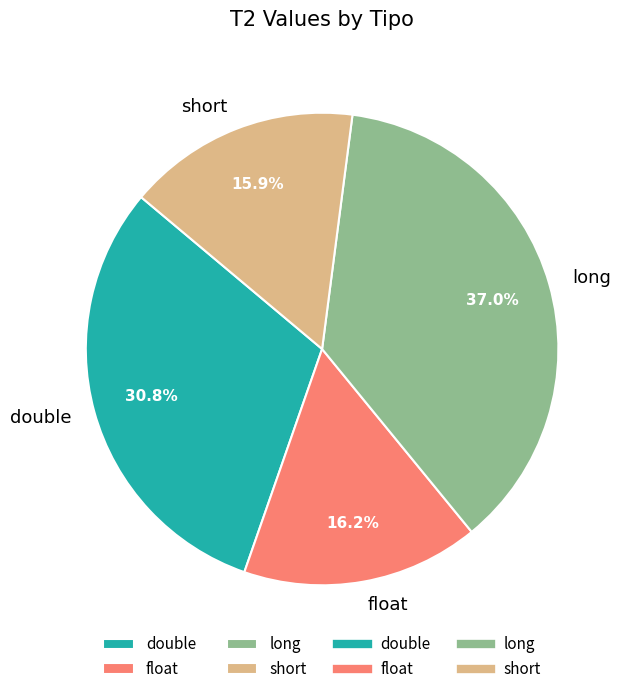

To the nearest percent, what portion does double represent?

31%